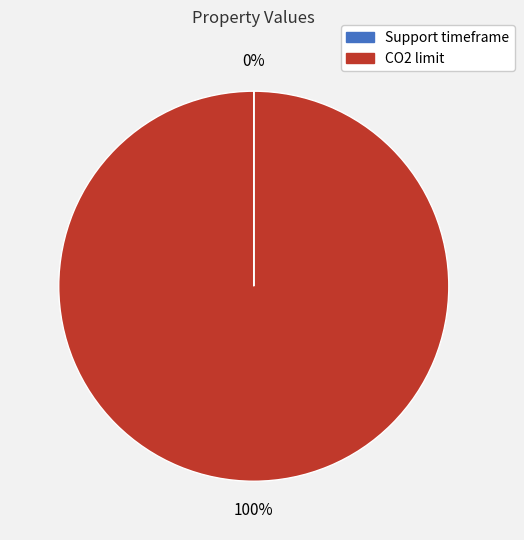

The CO2 limit slice represents 100% of the pie. True or false?

True